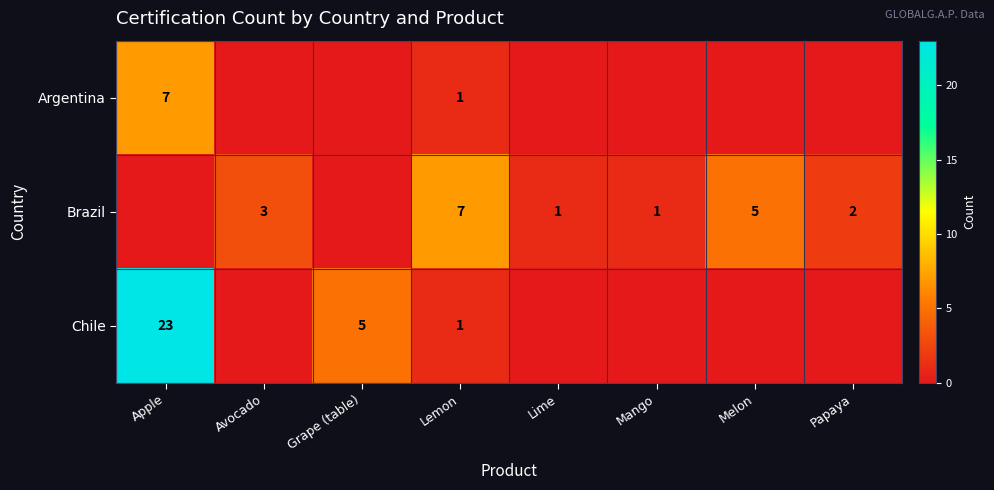

The value of Brazil at Lemon is 7. True or false?

True